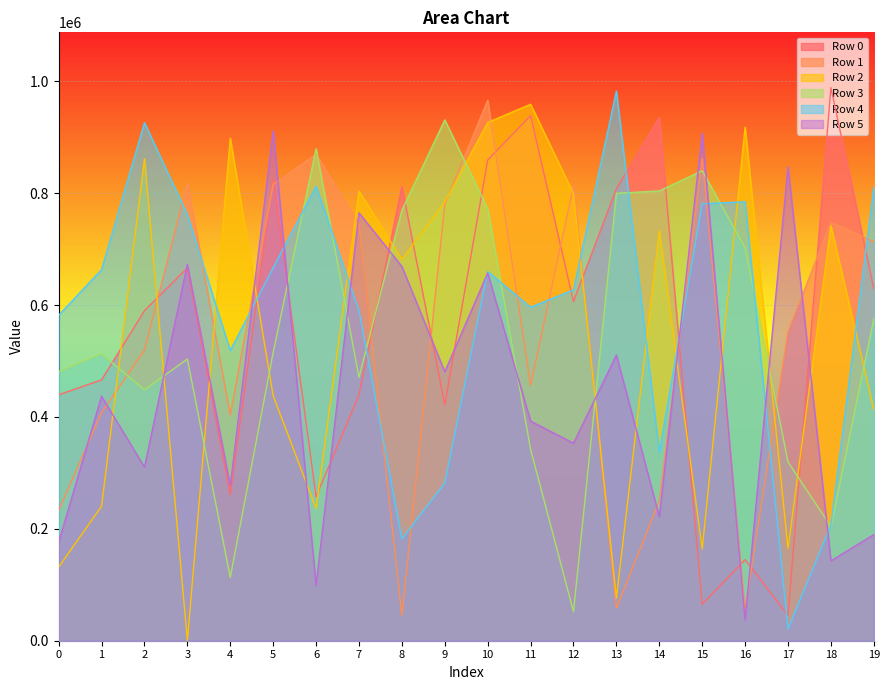

At which category does Row 3 reach its first local peak?

1